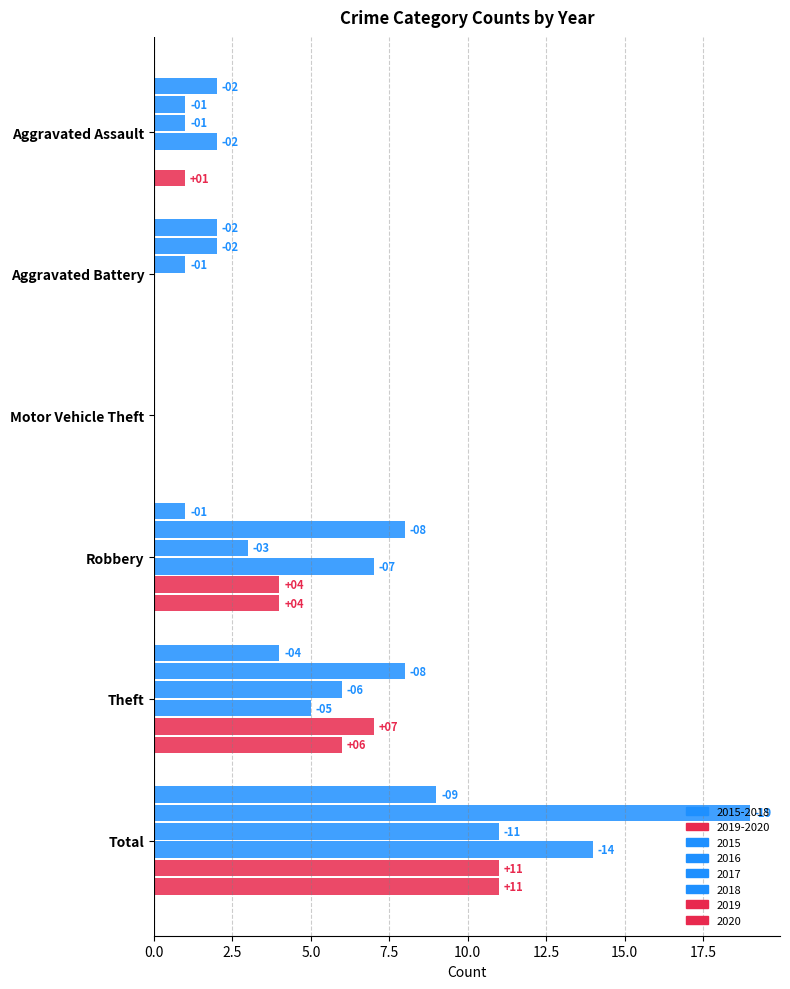

What is the difference between the 2017 values at Aggravated Battery and Total?

10